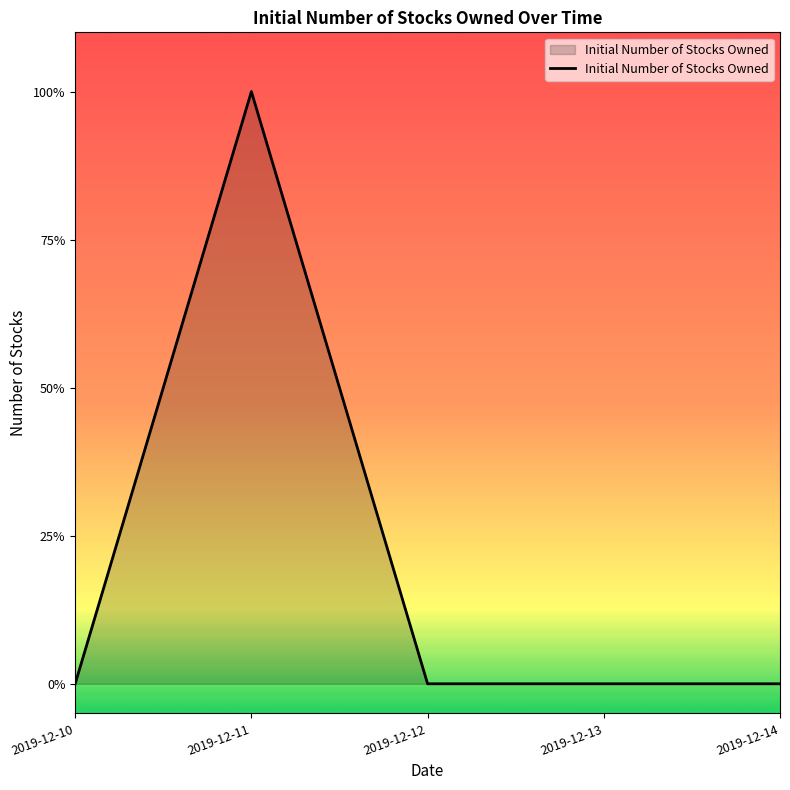

Is this an area chart (filled region under the line)?

Yes